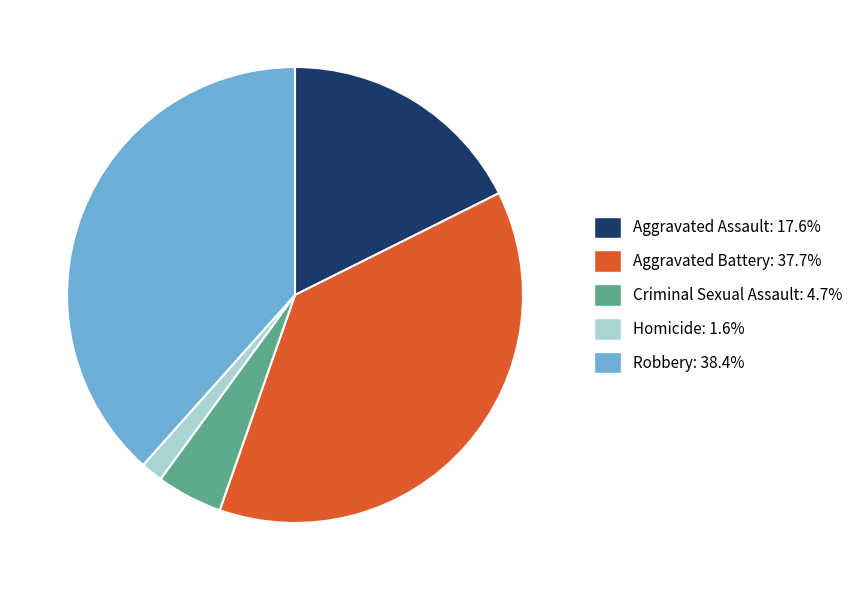

Do Aggravated Battery and Aggravated Assault together represent more than half of the pie?

Yes